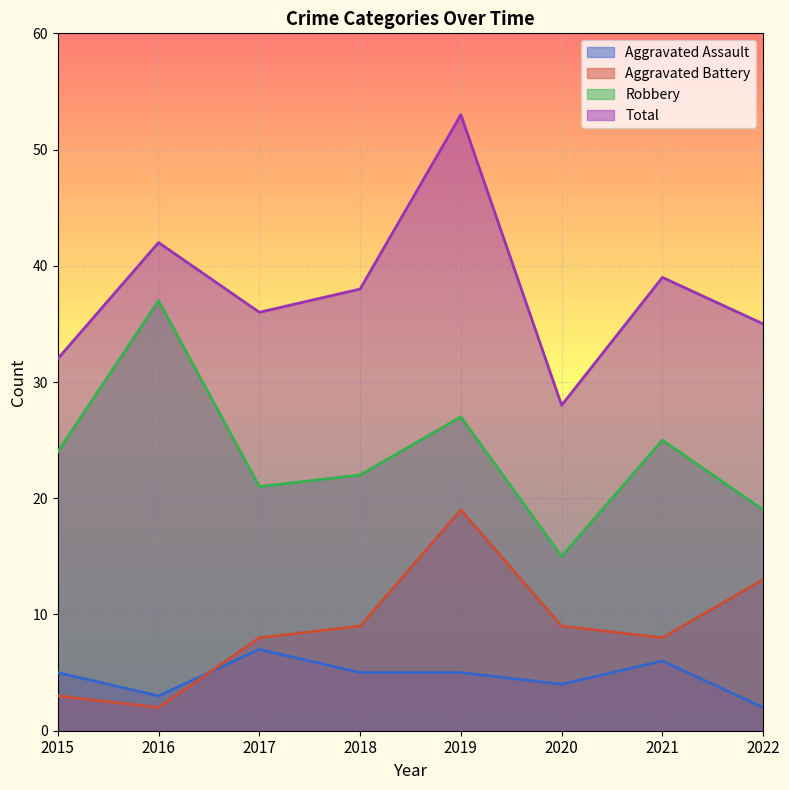

The value of Aggravated Battery at 2021 is 14. True or false?

False